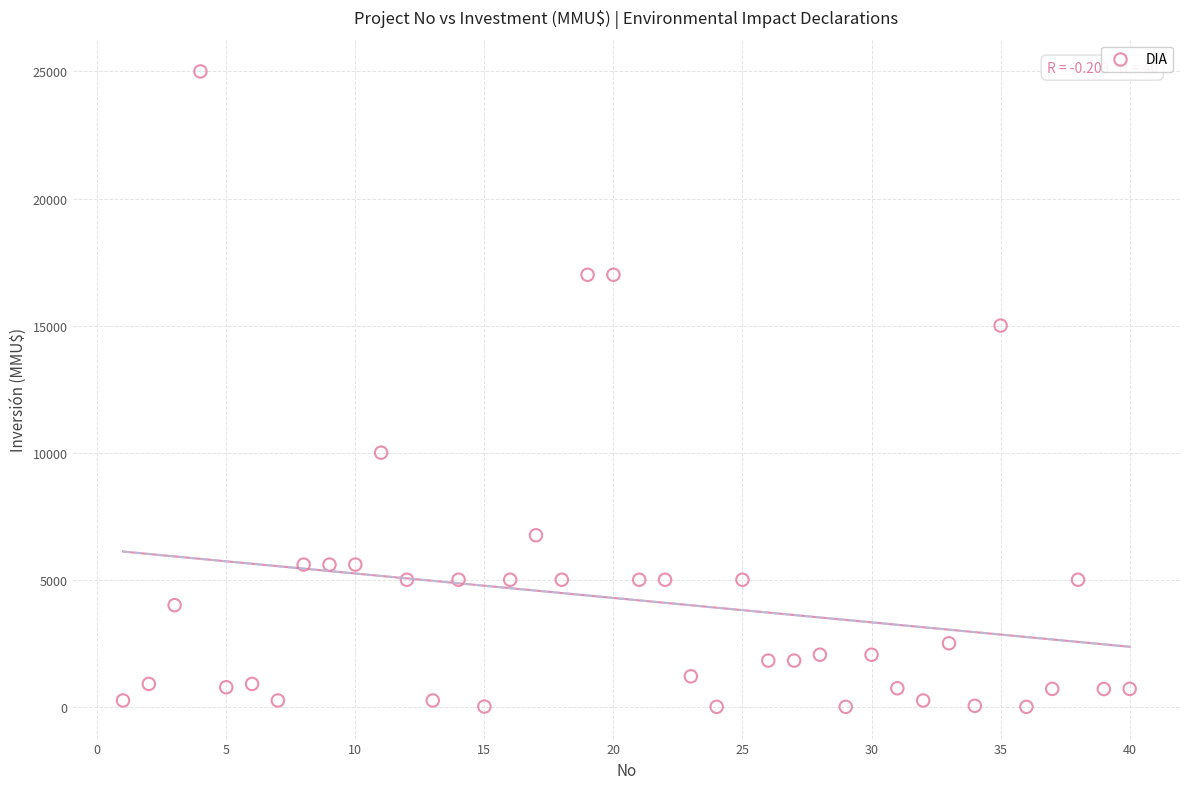

What is the range of Y values (max minus min)?

25000